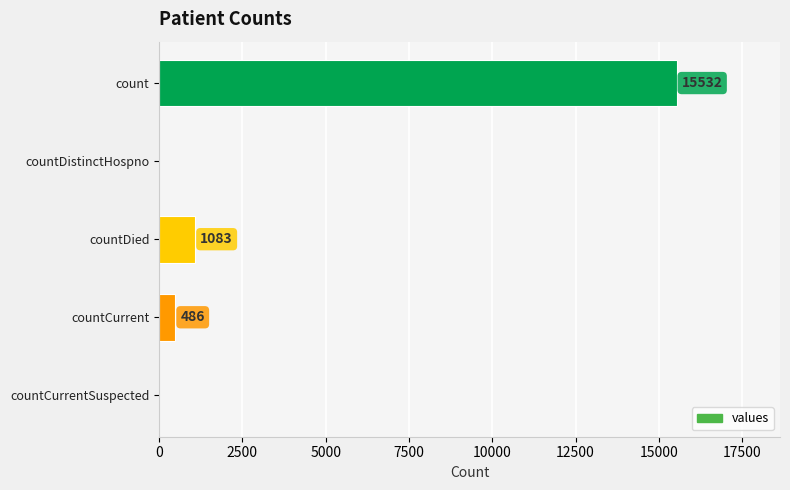

Which has a higher value, count or countCurrent?

count